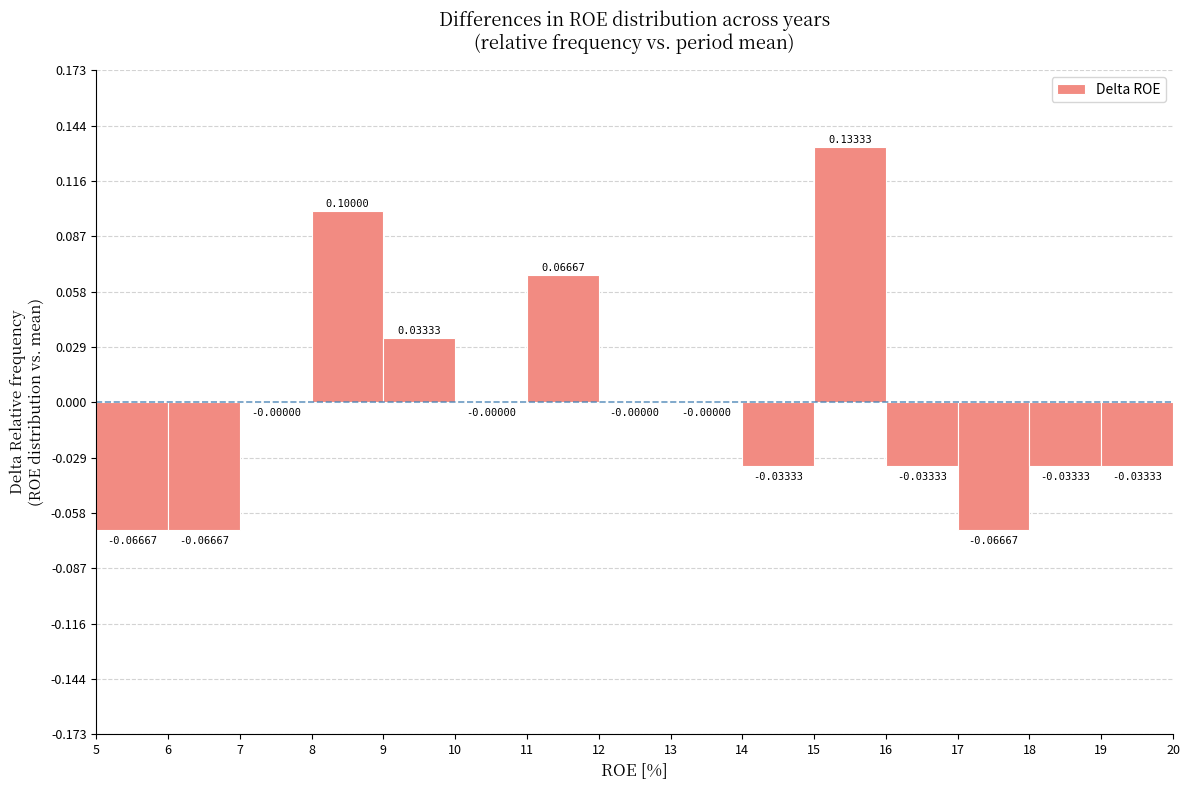

Reading left to right, list every bar in this chart as the range it spans on the x-axis followed by its height.

5 to 6: -0.06667
6 to 7: -0.06667
7 to 8: 0.00000
8 to 9: 0.10000
9 to 10: 0.03333
10 to 11: 0.00000
11 to 12: 0.06667
12 to 13: 0.00000
13 to 14: 0.00000
14 to 15: -0.03333
15 to 16: 0.13333
16 to 17: -0.03333
17 to 18: -0.06667
18 to 19: -0.03333
19 to 20: -0.03333